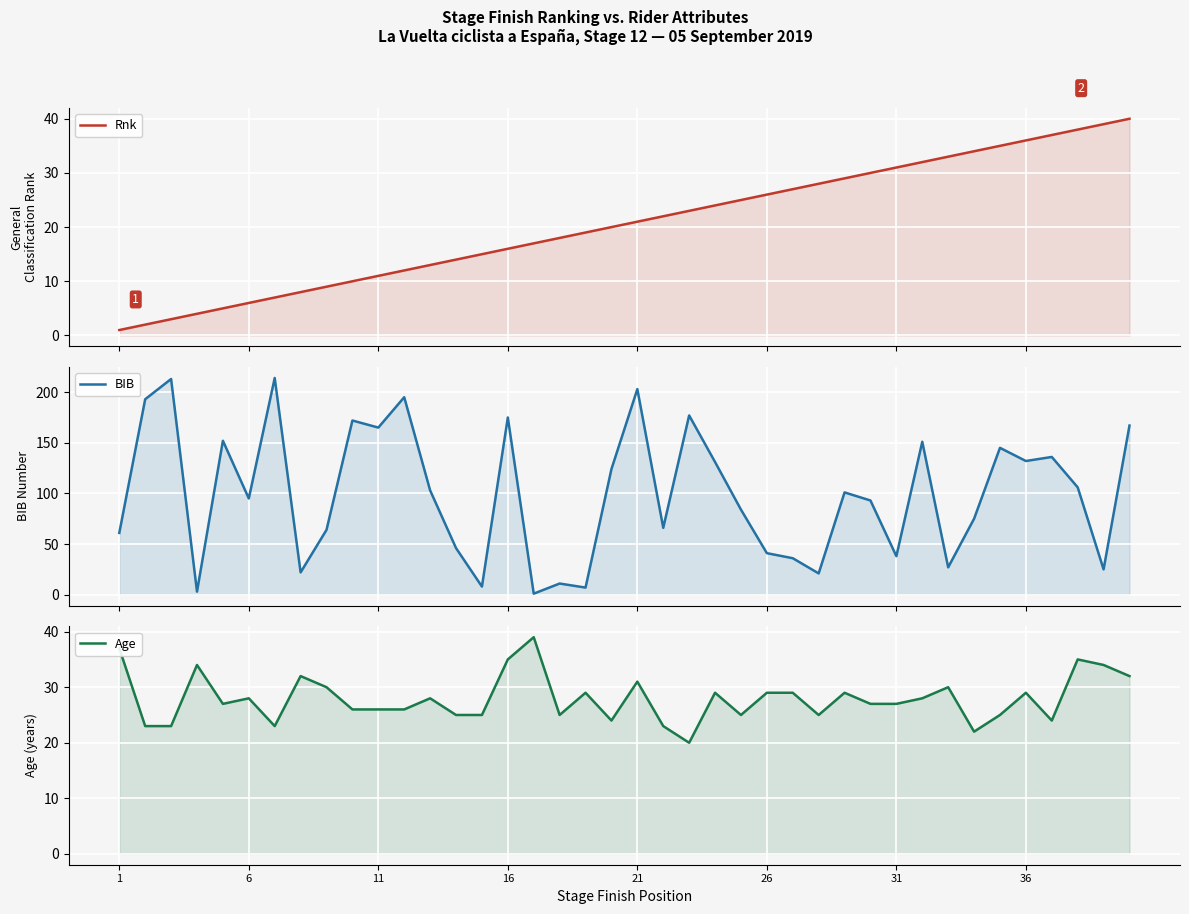

How many data points does each series have?

40